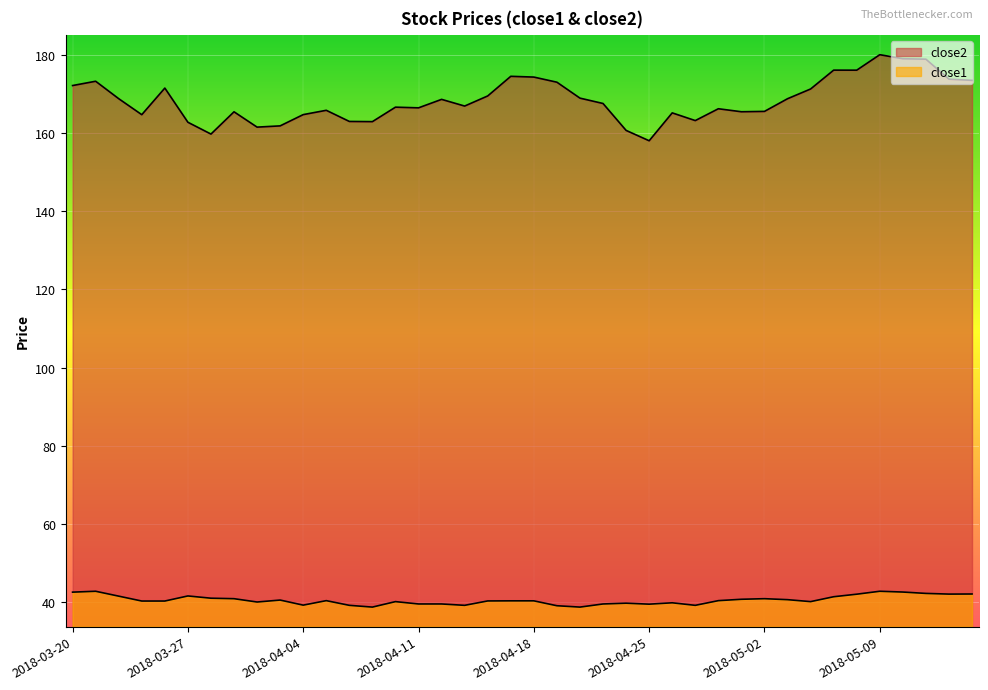

At which category does close1 reach its first local peak?

2018-03-21